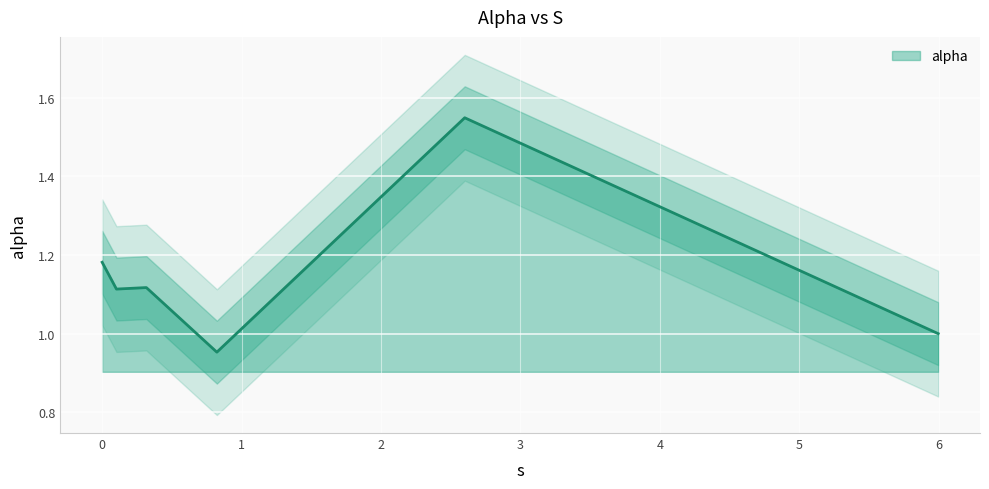

Does the chart display data point markers on the line(s)?

No